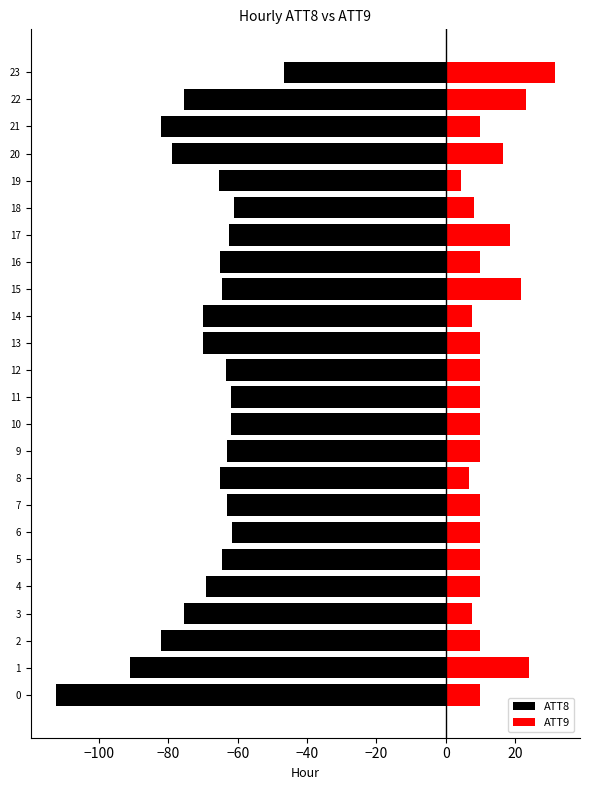

At which label is ATT8 closest to -79?

20